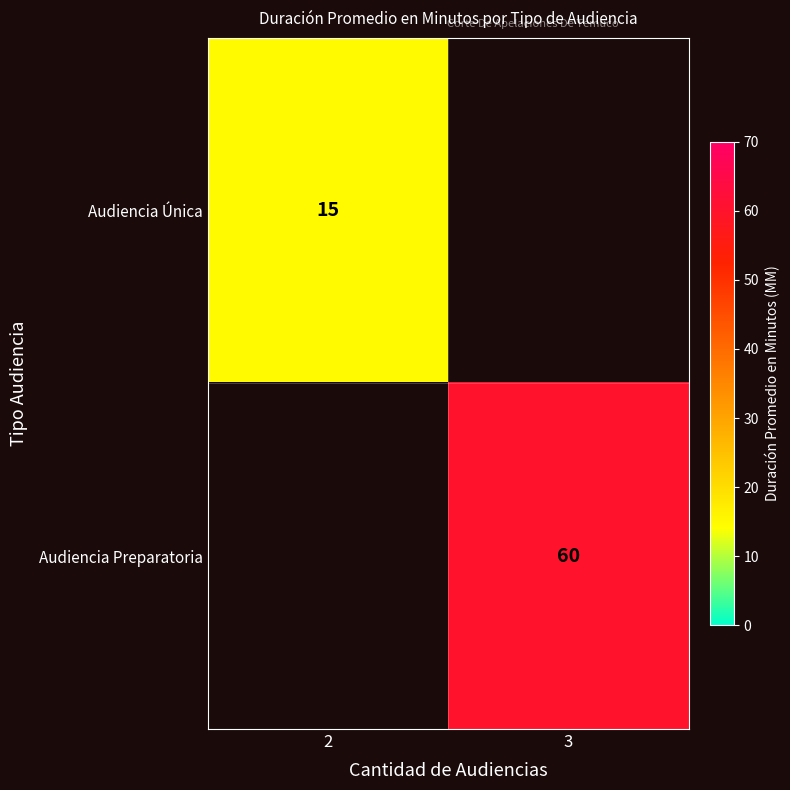

Is it true that Audiencia Única equals 6 at 2?

False